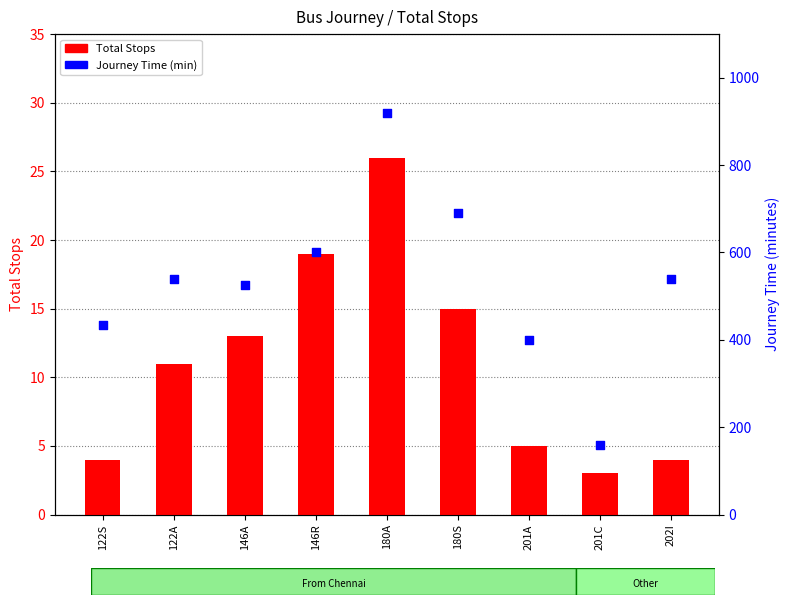

Is the value of Total Stops at 201C greater than the value of Journey Time (min) at 180S?

No